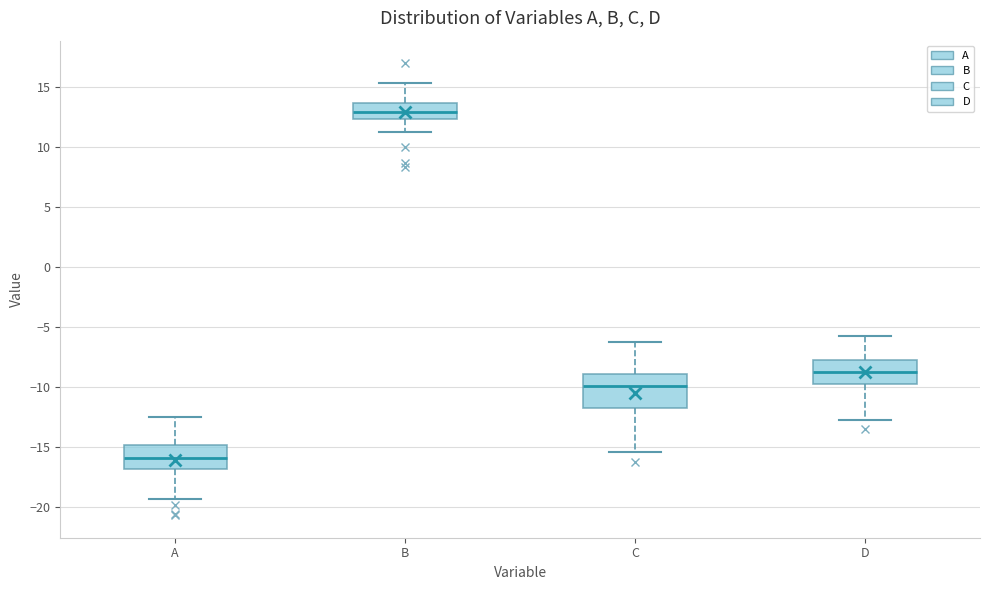

Reading left to right, read every box against the y-axis: the position of its median line, the range the box covers, and the ends of its whiskers. The values are not printed on the chart, so give them approximately, as read against the axis.

A: median -16.0, box -17.0 to -15.0, whiskers -19.5 to -12.5
B: median 13.0, box 12.5 to 13.5, whiskers 11.0 to 15.5
C: median -10.0, box -12.0 to -9.0, whiskers -15.5 to -6.0
D: median -8.5, box -10.0 to -7.5, whiskers -13.0 to -5.5